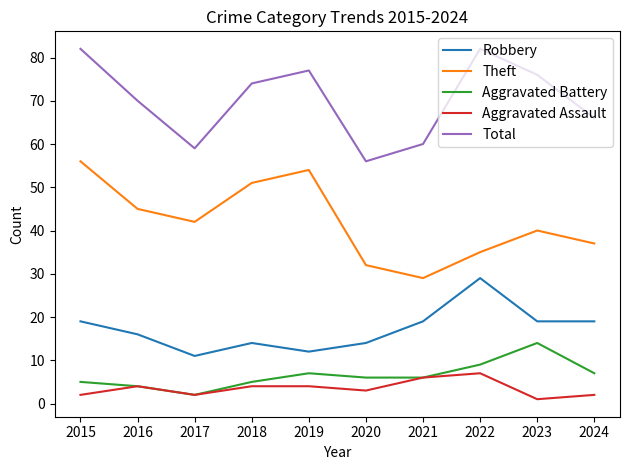

Is the value of Theft at 2016 greater than the value of Aggravated Assault at 2016?

Yes